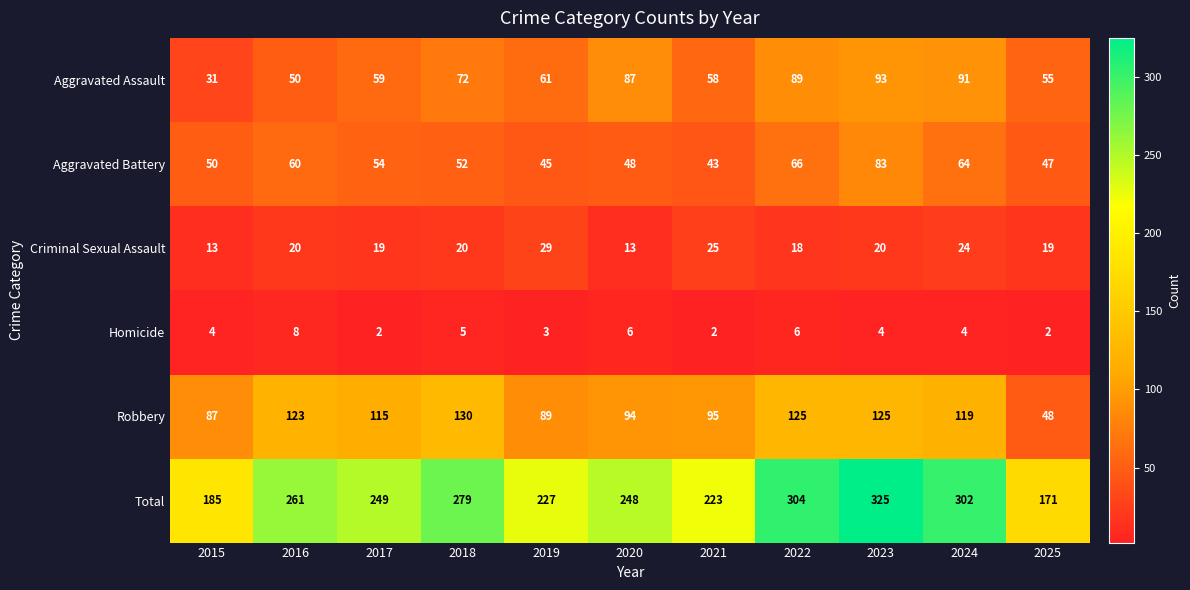

What is the average value of the Aggravated Battery series?

56